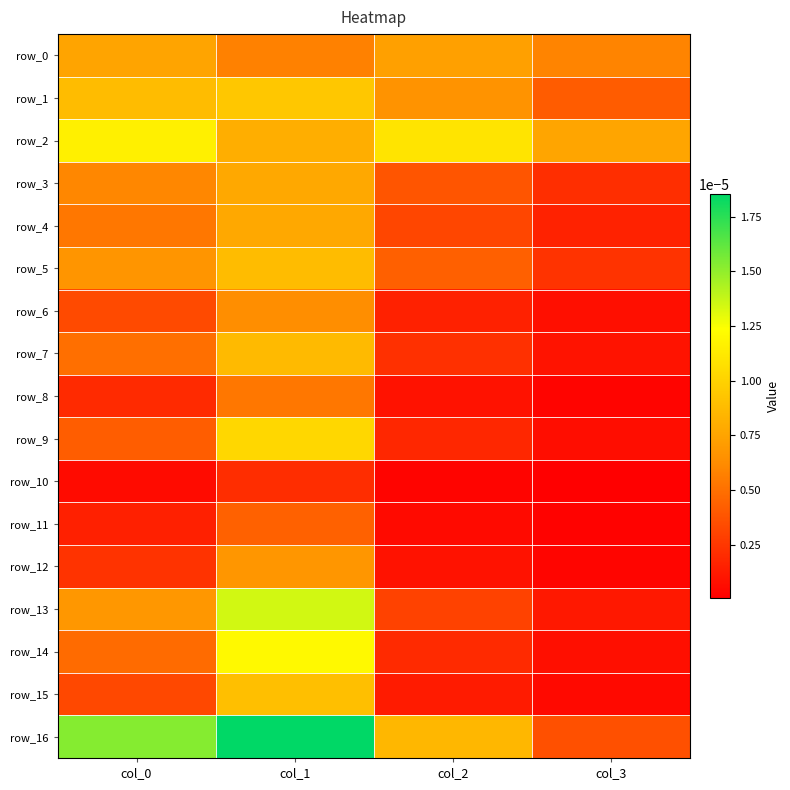

The value of row_2 at col_1 is 0.0. True or false?

True